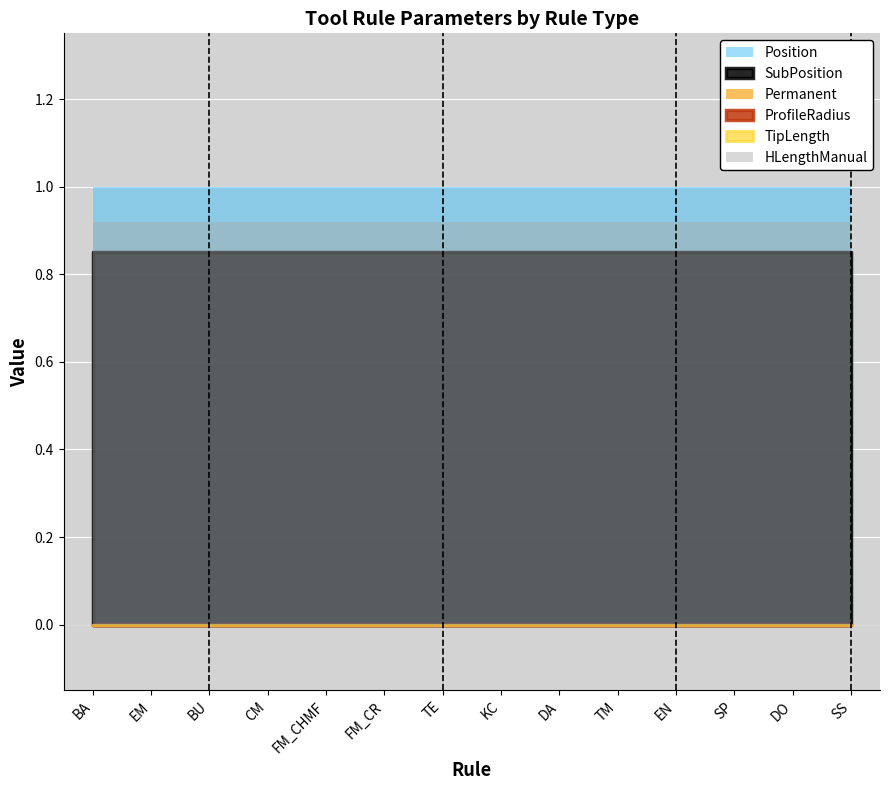

What is the label of the 9th point from the left?

DA